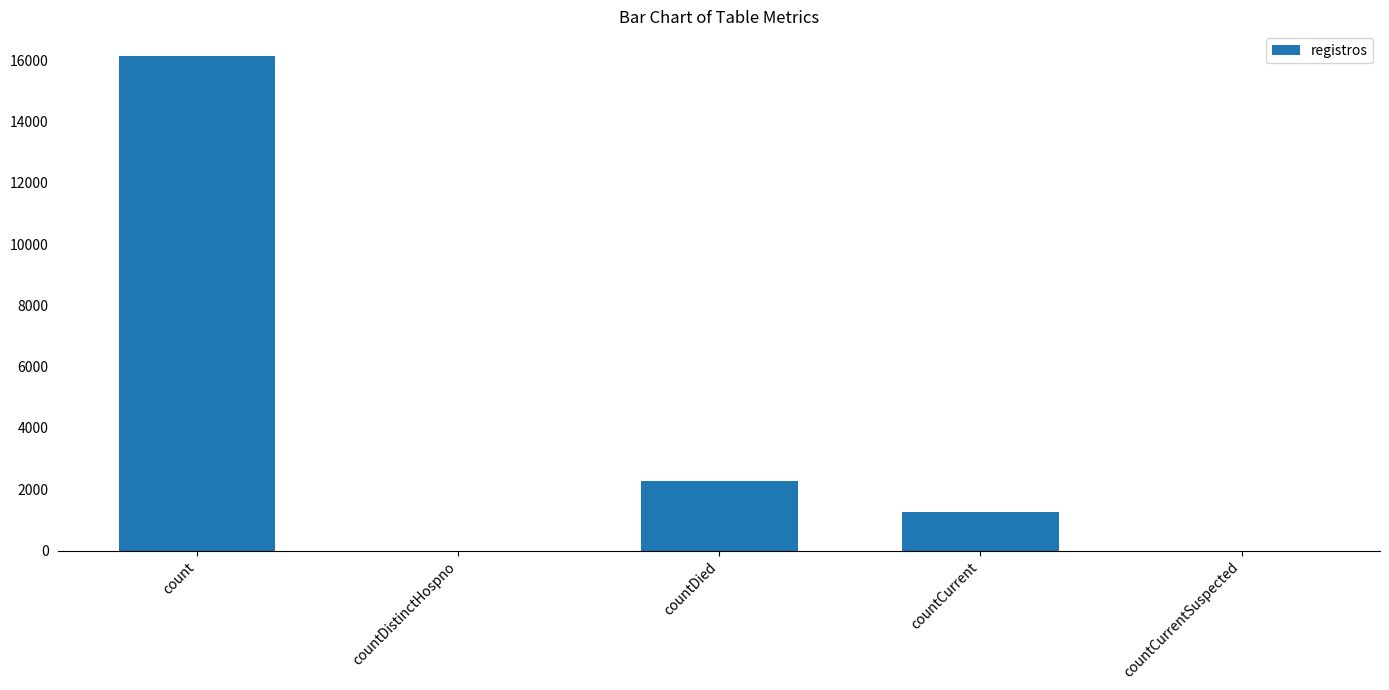

Which label corresponds to the largest value in the chart?

count